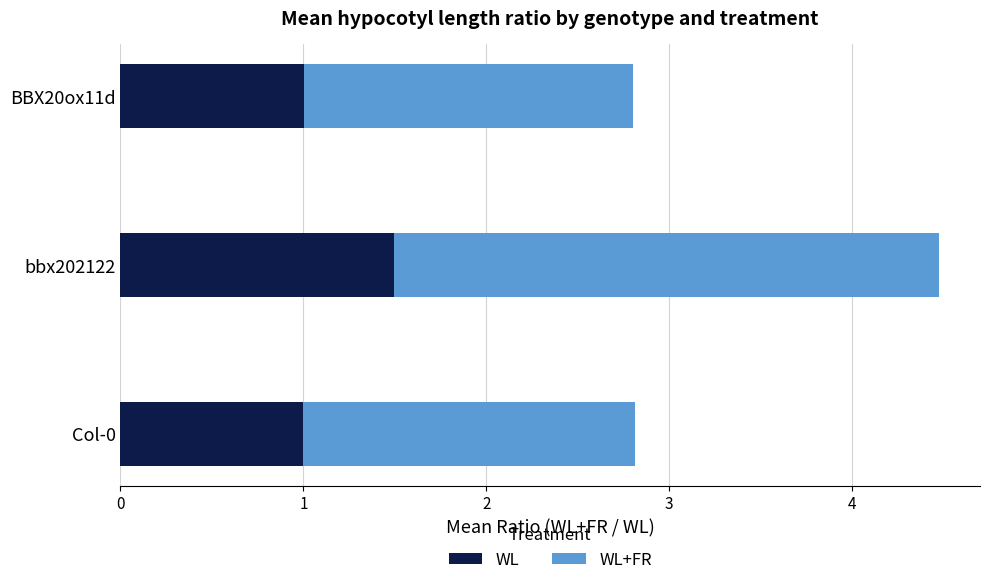

At which label does WL reach its peak?

bbx202122